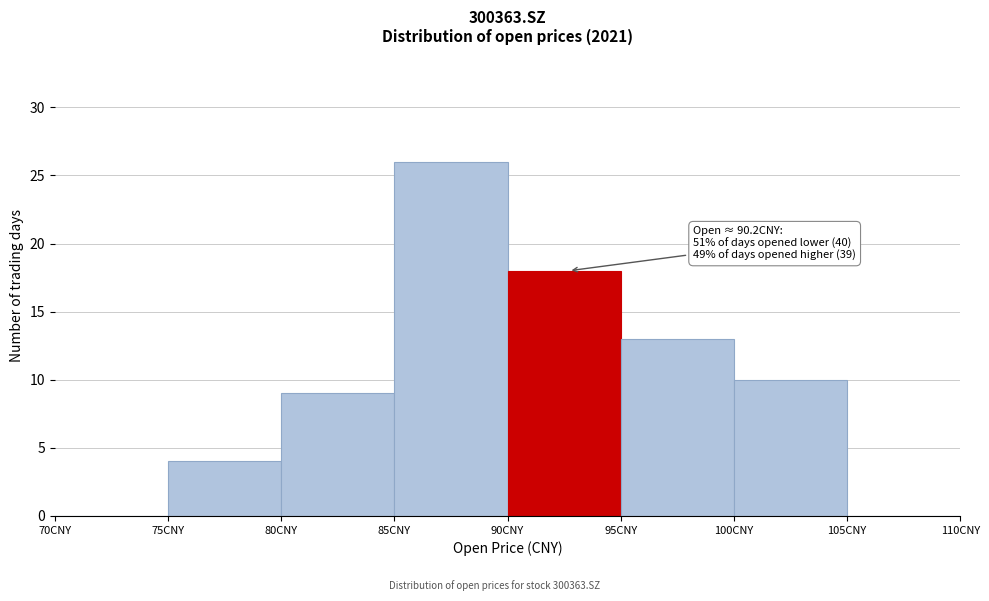

Over which range of the x-axis is the bar tallest?

85 to 90